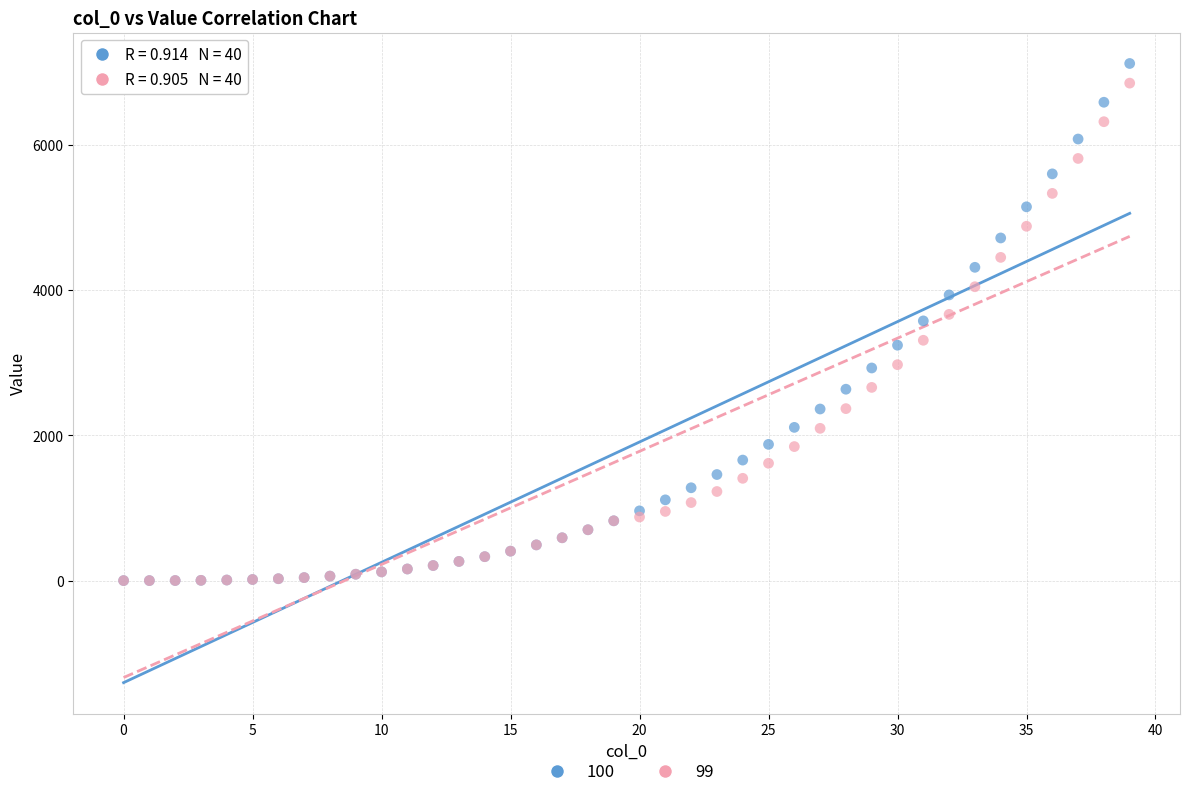

What are all the series names shown in the legend?

100, 99